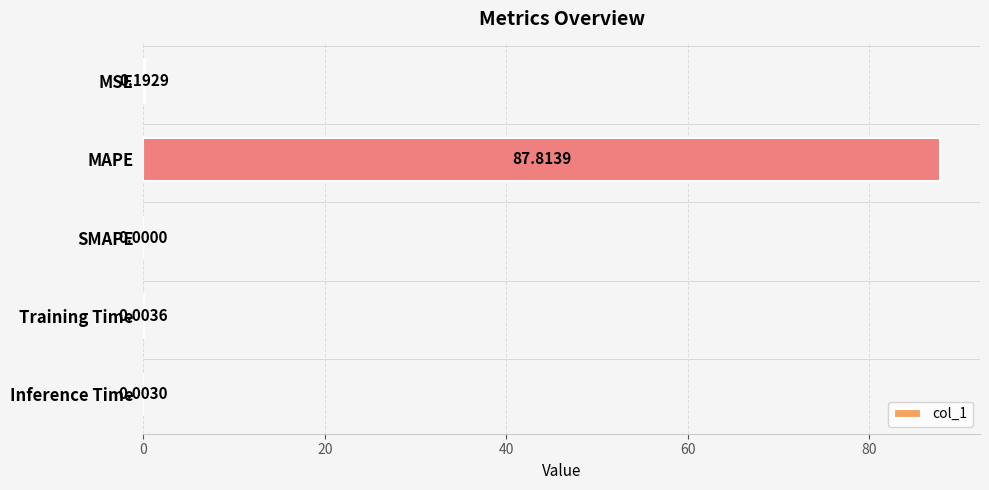

Which label corresponds to the largest value in the chart?

MAPE